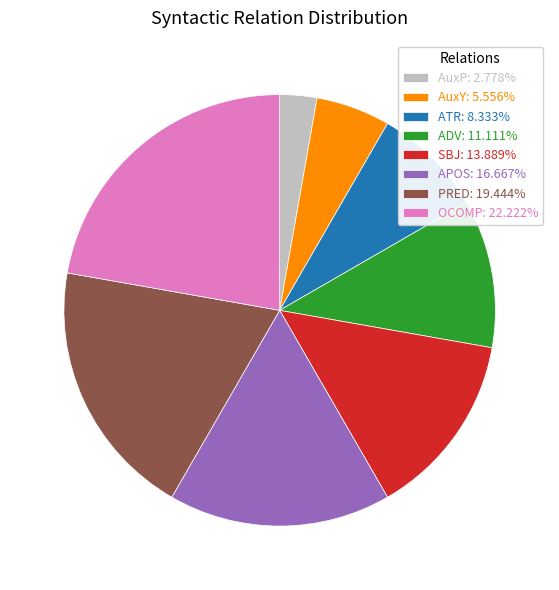

Is there a majority slice in this chart?

No